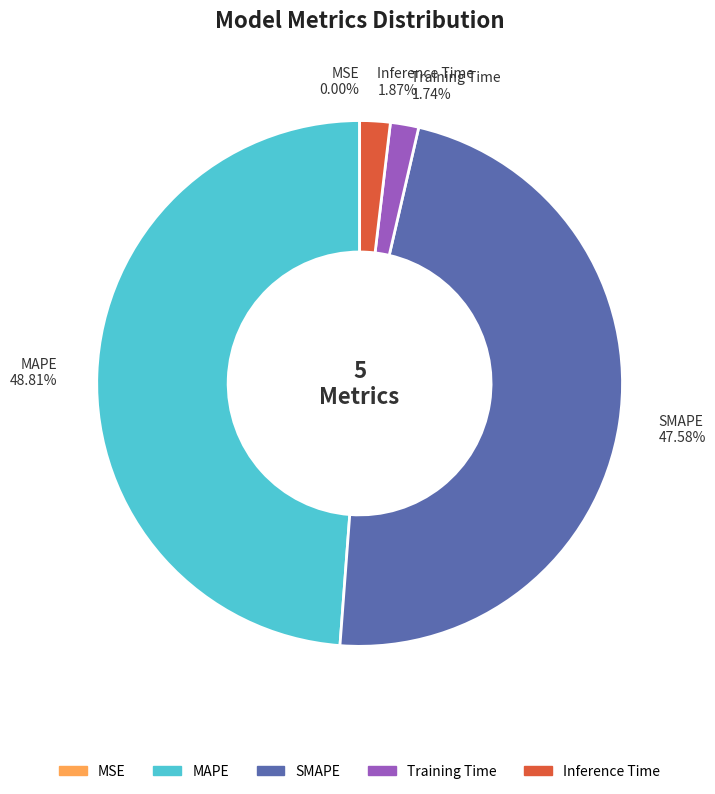

What portion of the pie excludes SMAPE?

52.4%